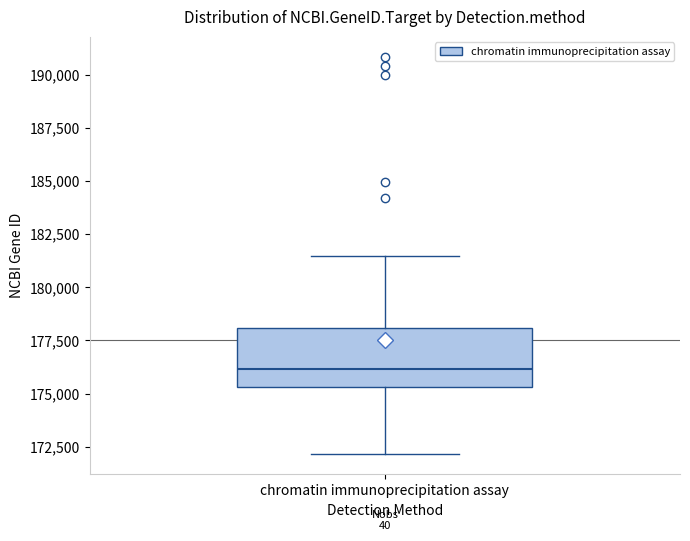

Transcribe this box plot: give where the median line is, the range the box spans, and where the two whiskers end, as read against the y-axis. The values are not printed on the chart, so give them approximately, as read against the axis.

median 176000, box 175500 to 178000, whiskers 172000 to 181500